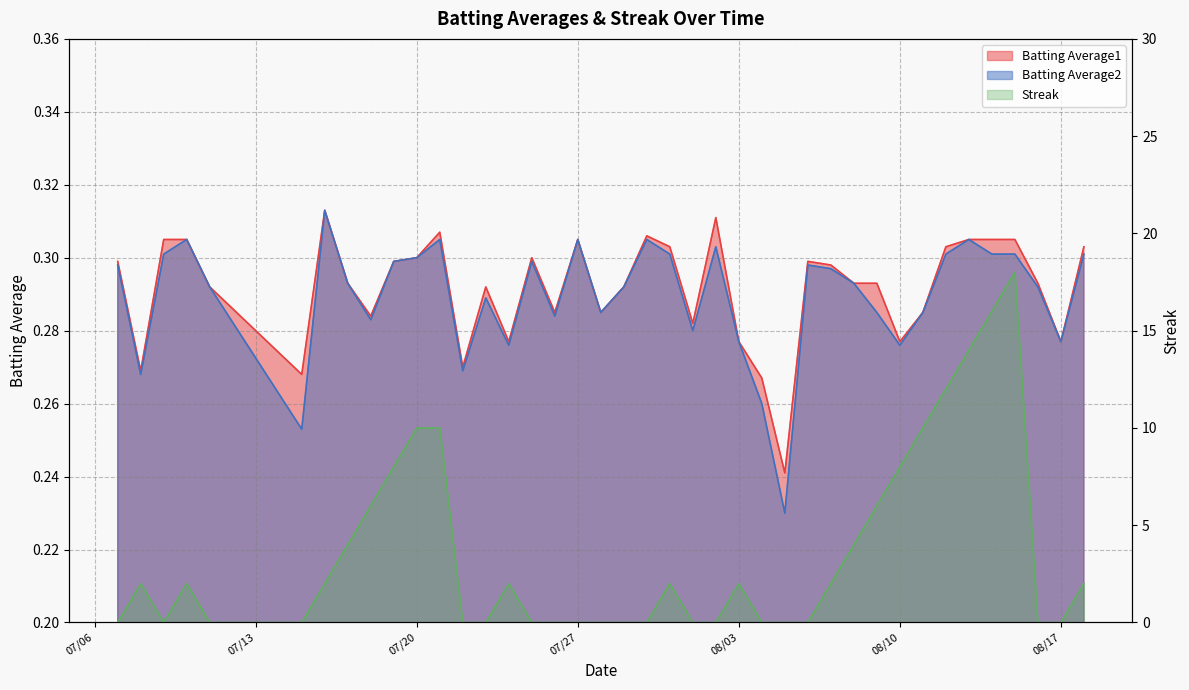

What position from the left is 2010-08-06?

28